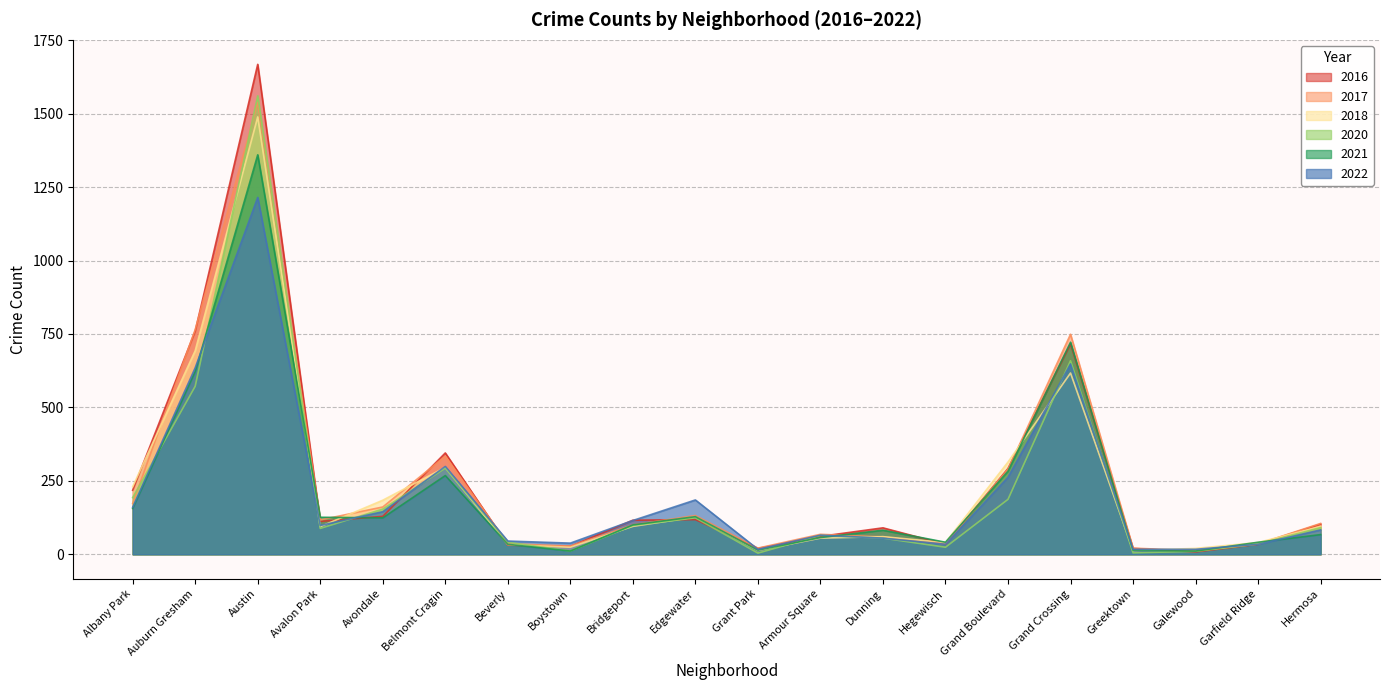

Reading left to right, extract all data points from this chart.

2020: 193	572	1561	88	154	293	41	11	98	124	4	64	55	24	187	659	5	10	35	91
2022: 160	635	1215	98	145	299	45	38	115	185	17	65	55	34	262	648	17	17	34	83
2018: 230	693	1489	94	184	296	33	24	95	127	13	55	60	40	314	617	13	20	40	95
2021: 156	622	1360	126	124	268	34	11	100	128	14	57	82	41	283	722	14	11	41	67
2017: 173	765	1539	117	161	334	36	28	100	132	21	68	59	35	289	749	21	12	35	105
2016: 218	760	1668	112	129	345	31	27	116	118	20	61	90	34	292	716	20	8	34	103